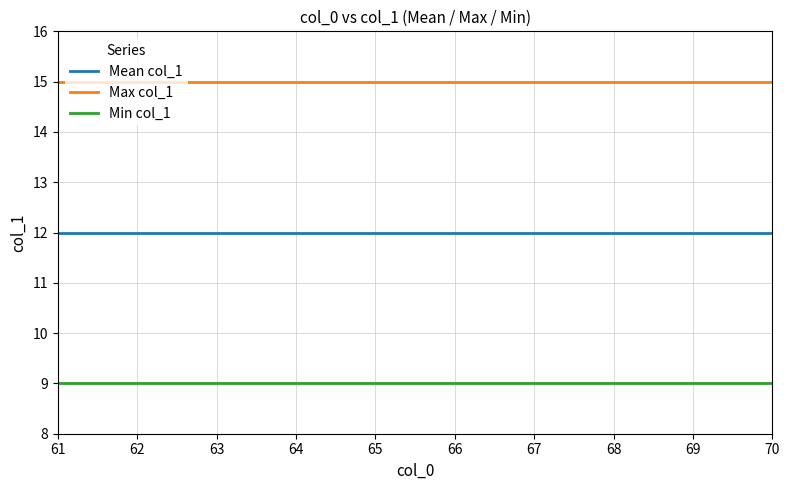

Does the chart have visible grid lines?

Yes